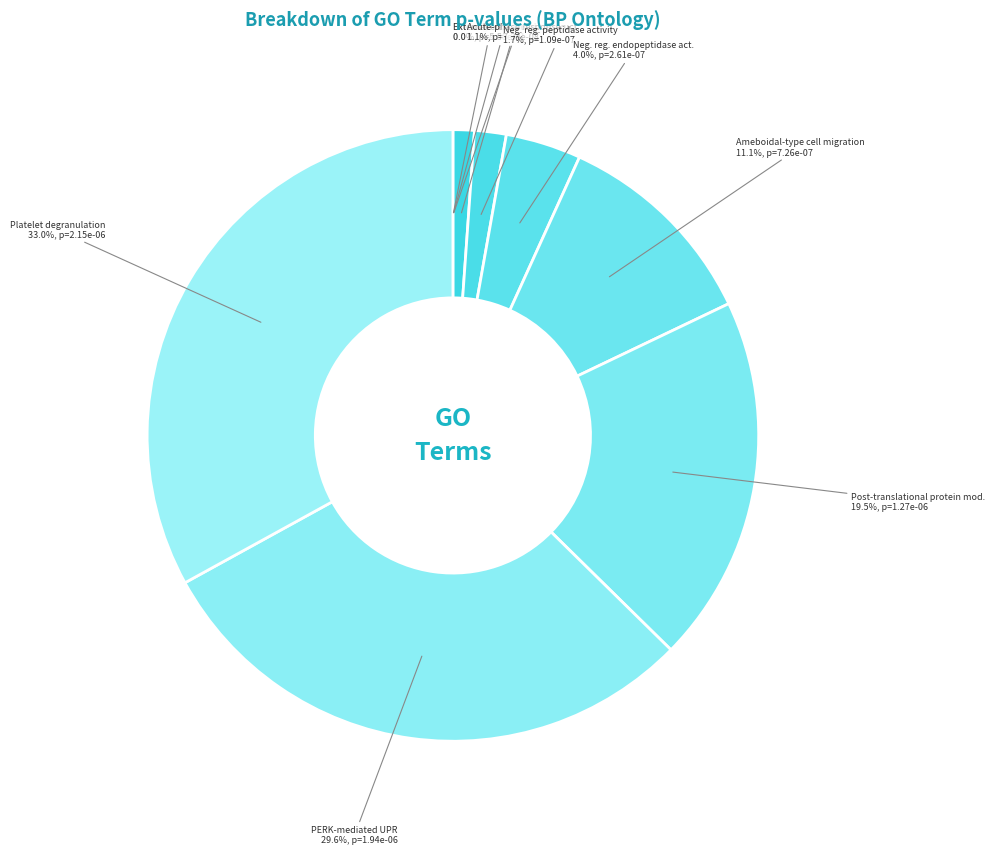

What portion of the pie excludes Neg. reg. peptidase activity?

98.3%